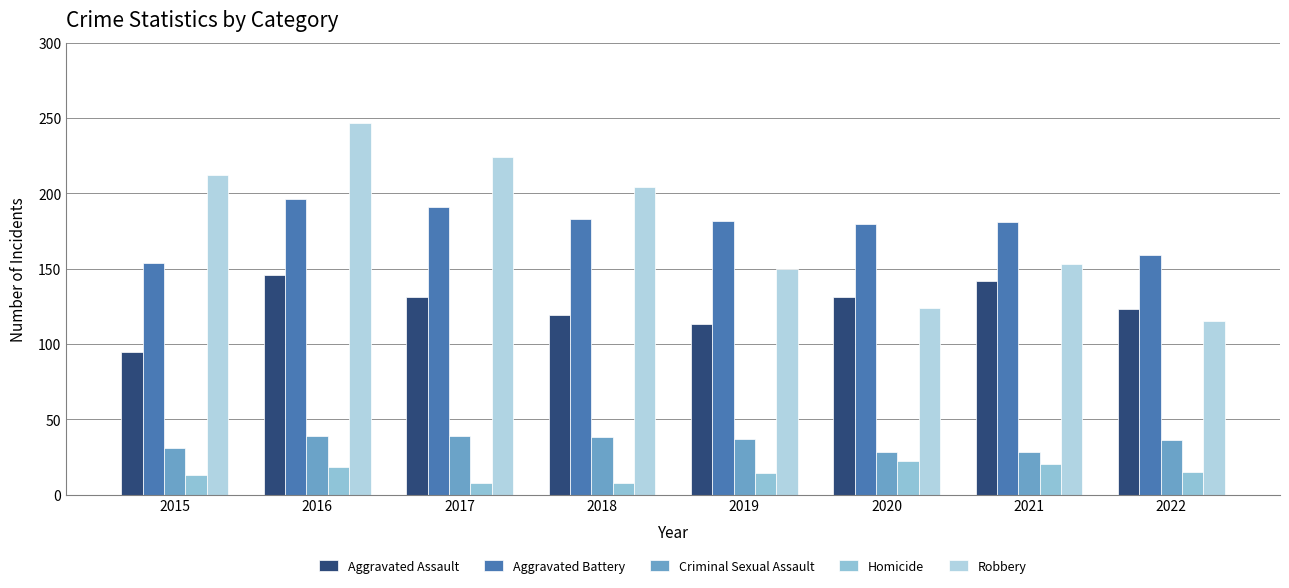

How many values in the Homicide series are below 15?

4